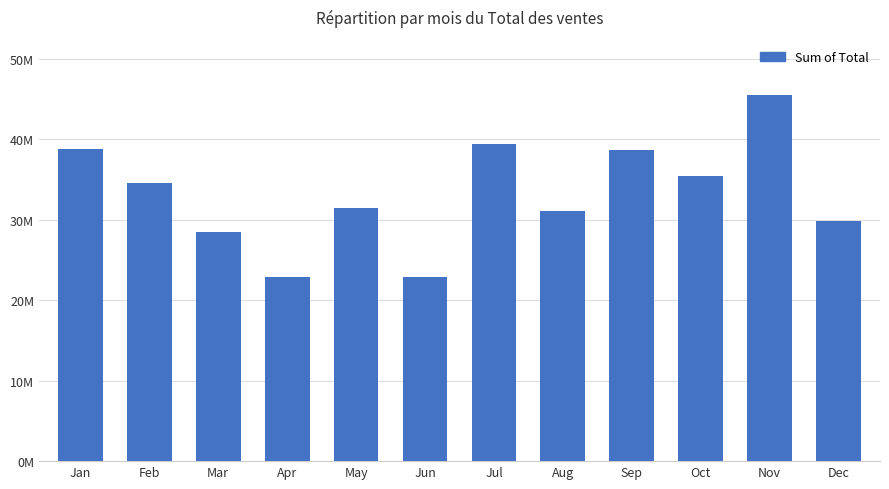

What is the sum of all values?

398937859.6